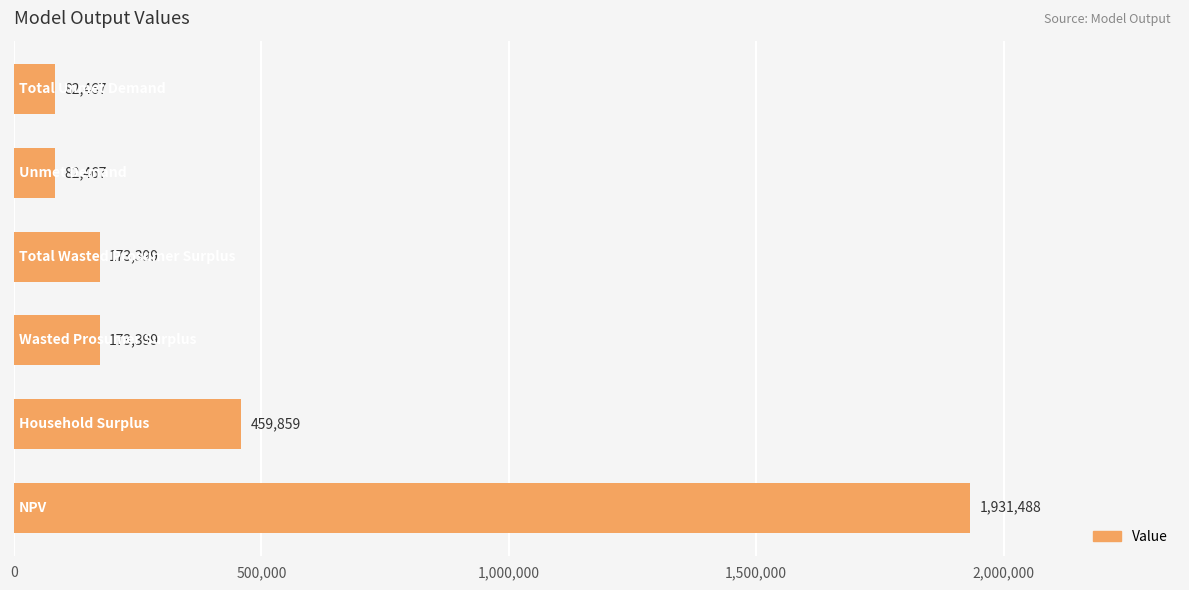

What is the minimum value shown in the chart?

82466.9